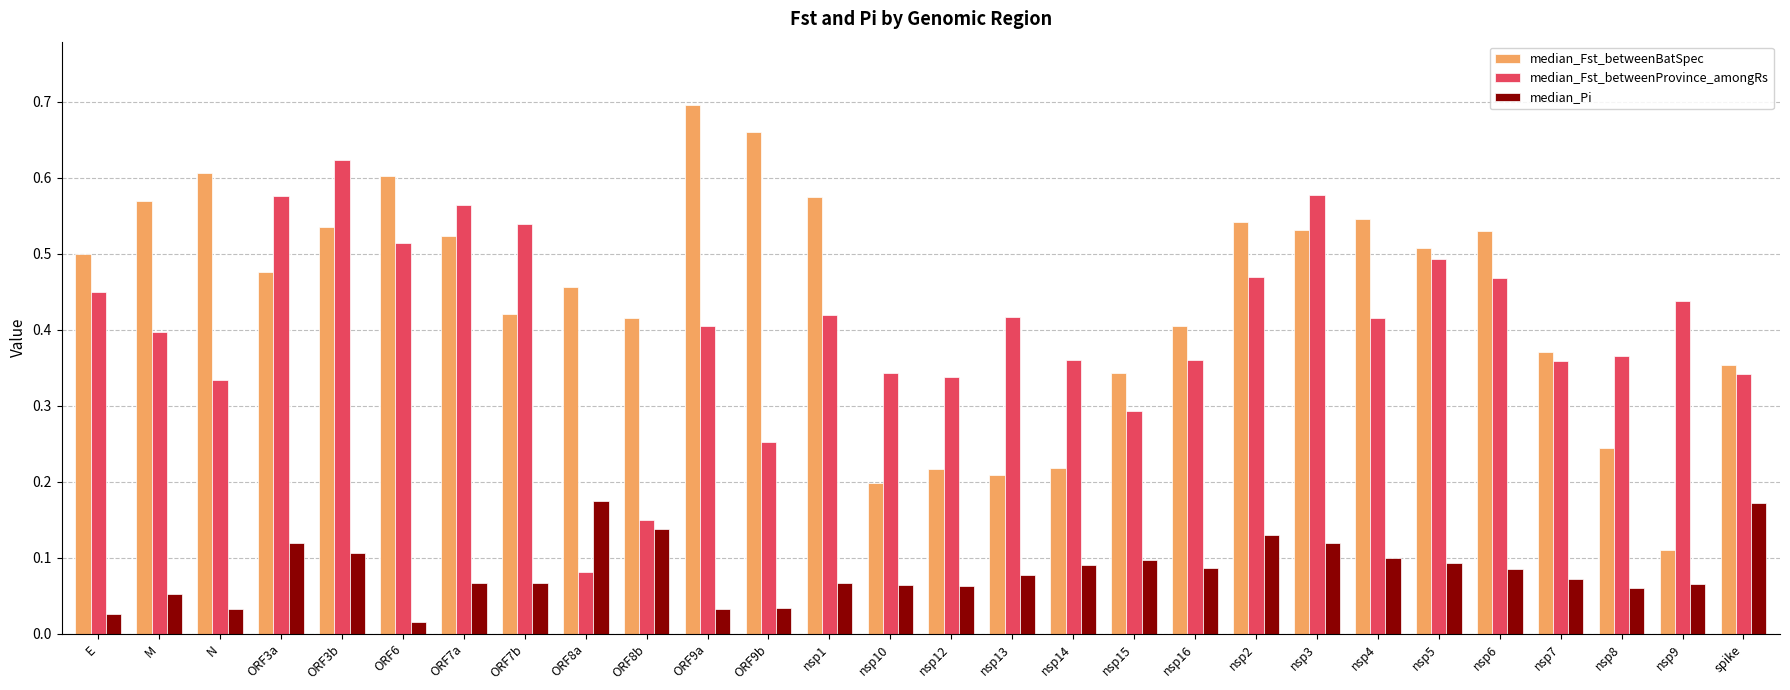

True or false: median_Fst_betweenProvince_amongRs has a value of 0.3 at spike.

True